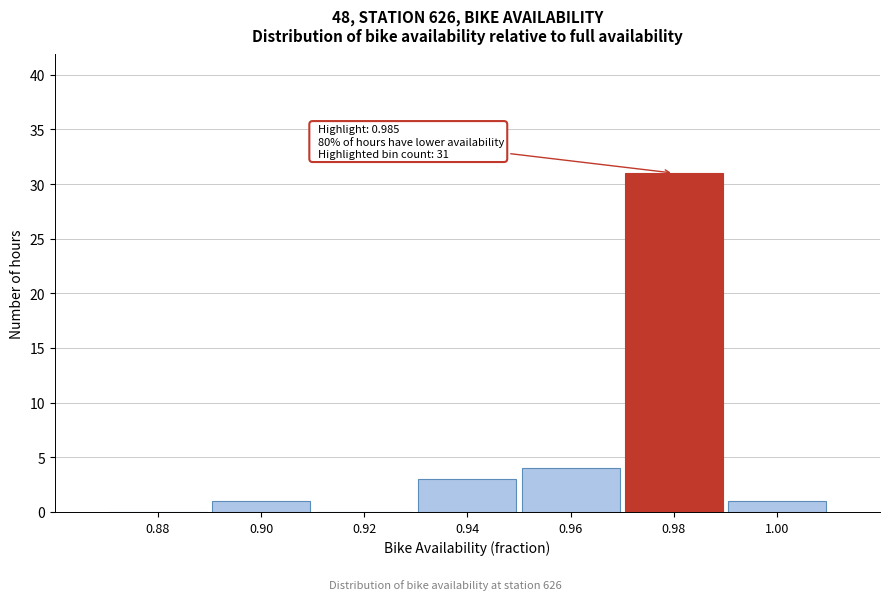

Reading left to right, extract all data points from this chart.

0.88=0	0.90=1	0.92=0	0.94=3	0.96=4	0.98=31	1.00=1